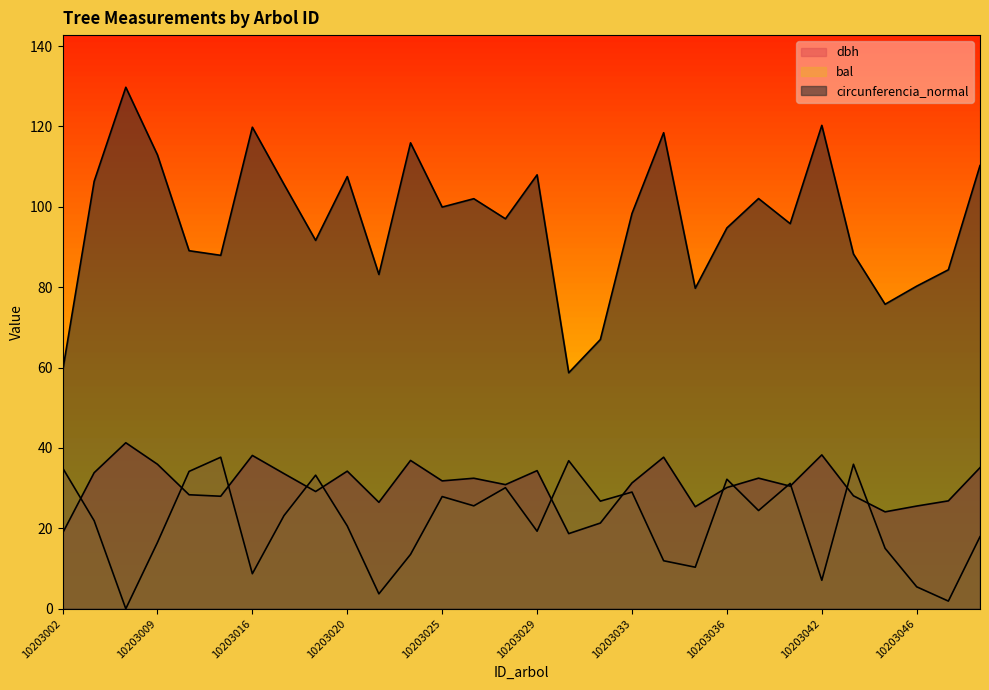

Read the circunferencia_normal value at 10203041.

95.8